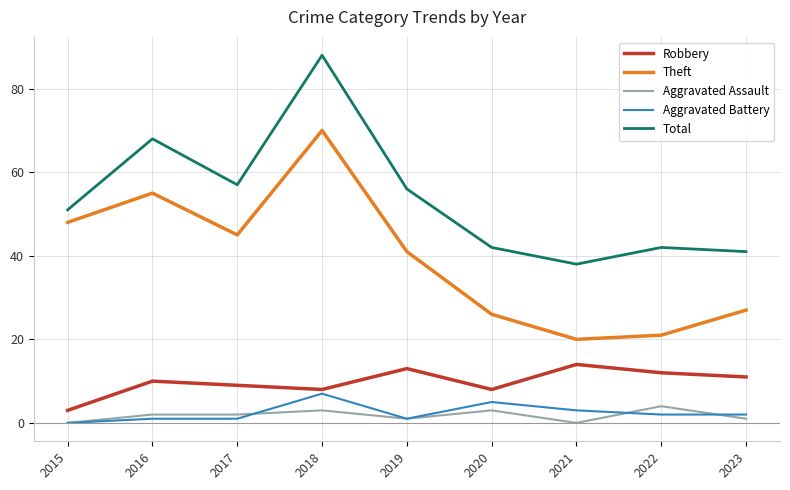

What is the approximate value of Total at 2016, to the nearest 5?

70